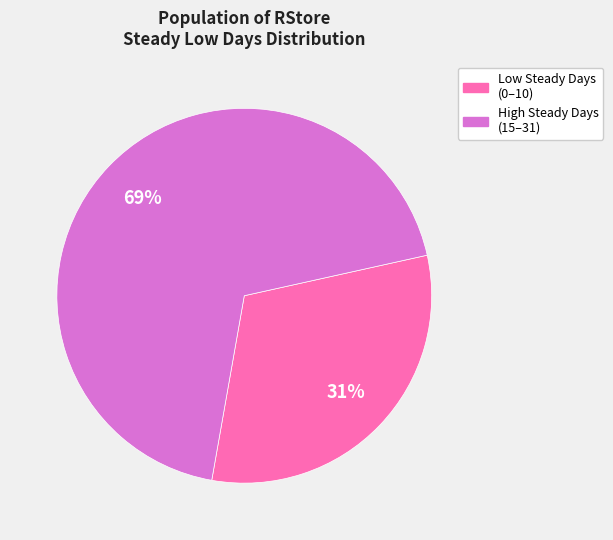

To the nearest percent, what is the average slice percentage?

50%